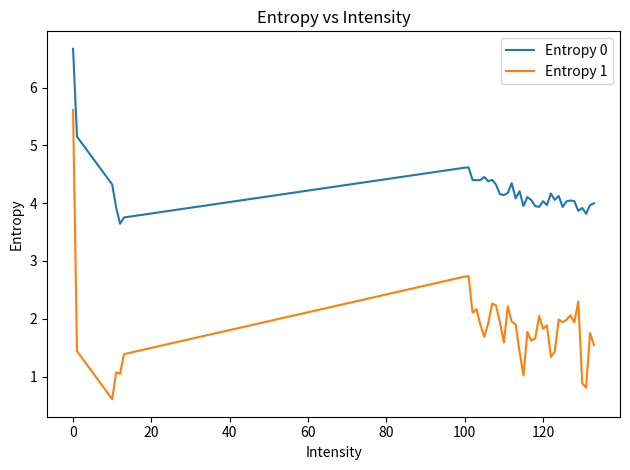

Count the number of data series in this chart.

2